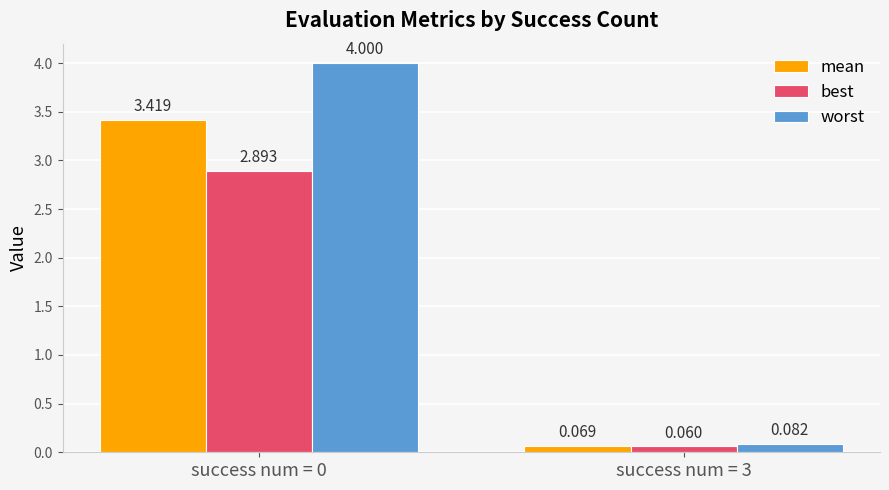

Which series has the largest range (max minus min)?

worst